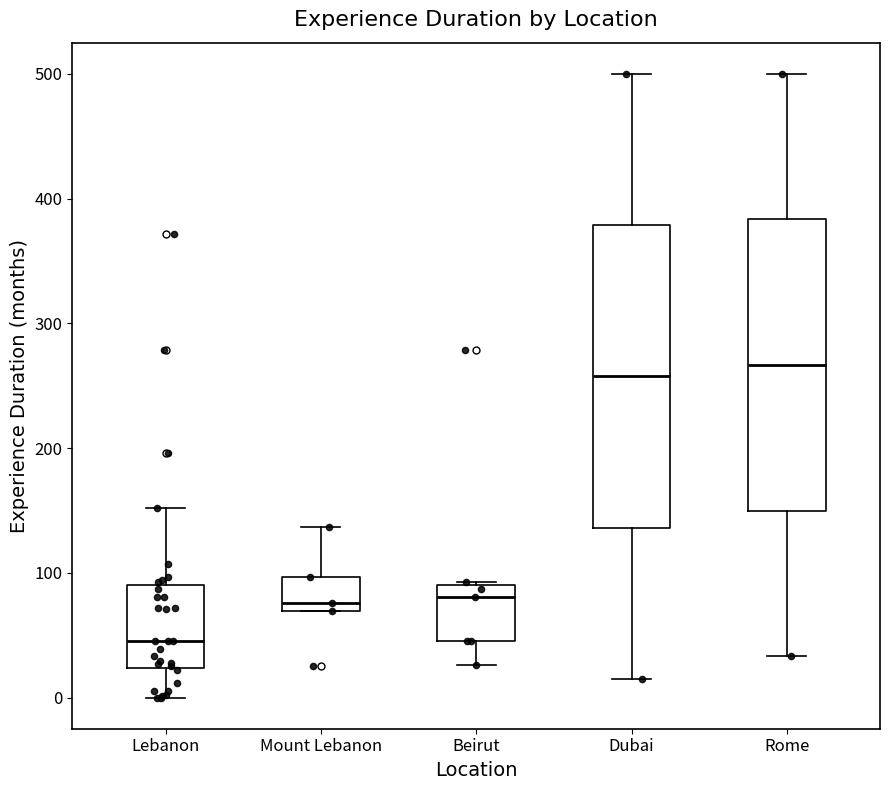

Which box's median line is the lowest?

Lebanon